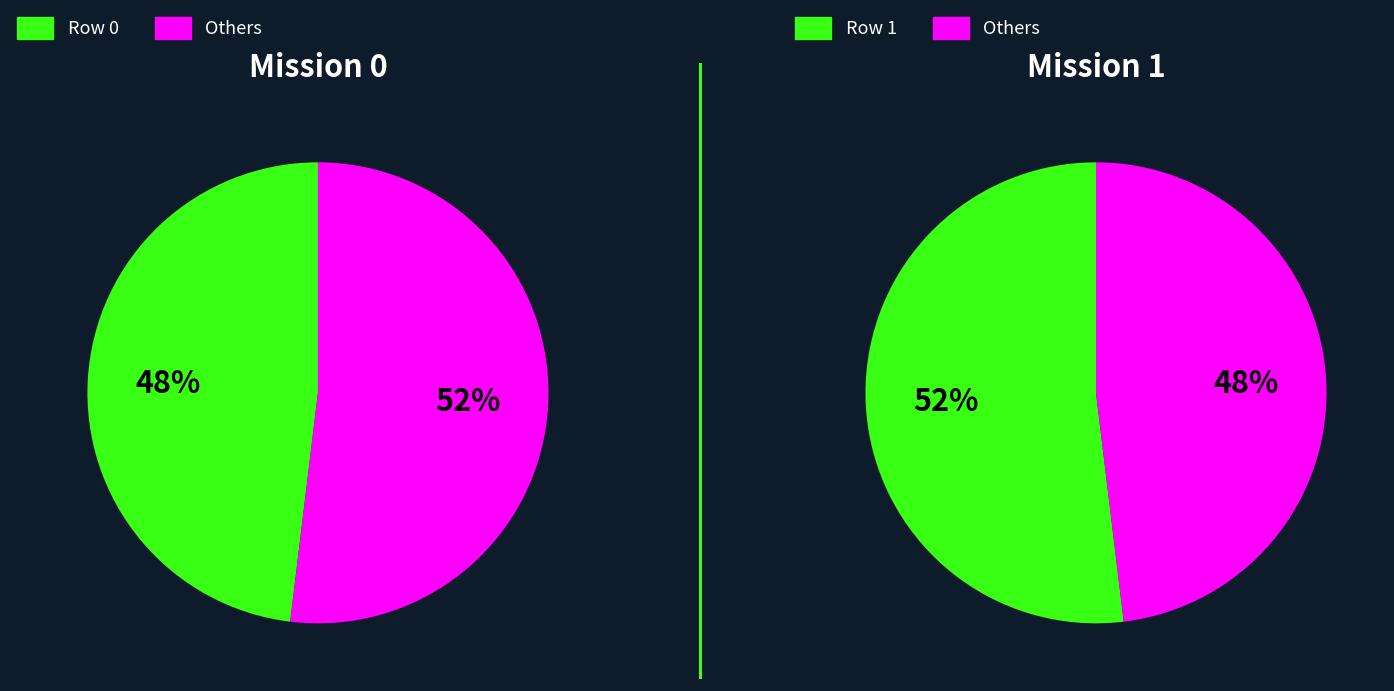

Which category accounts for the majority?

1